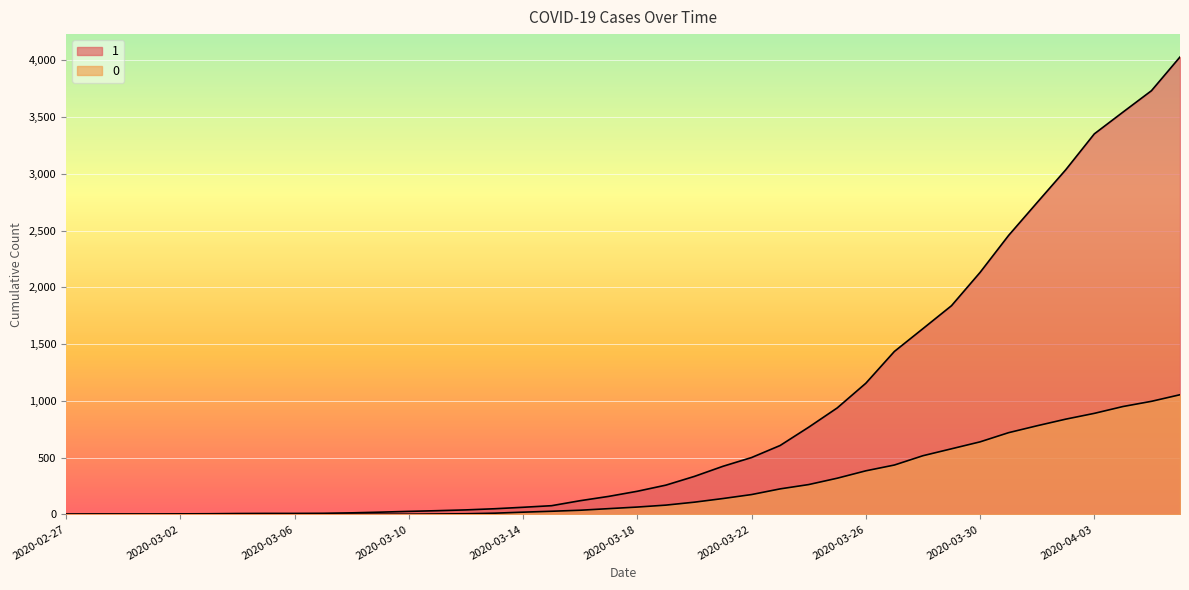

What is the maximum value shown in the chart?

4028